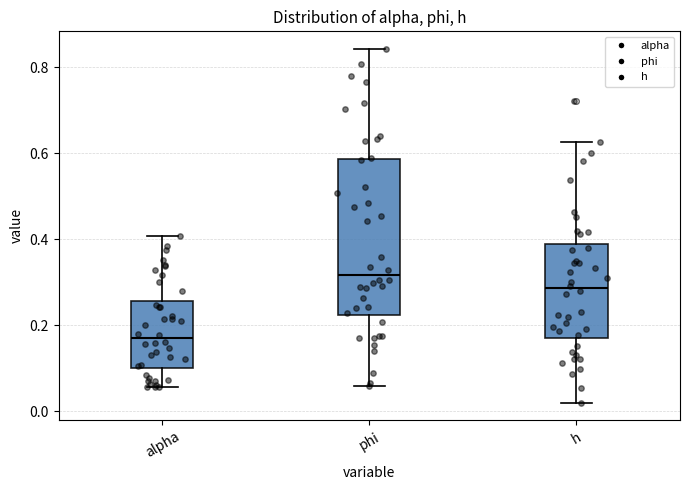

Comparing the boxes themselves (not the whiskers), which one is the tallest?

phi